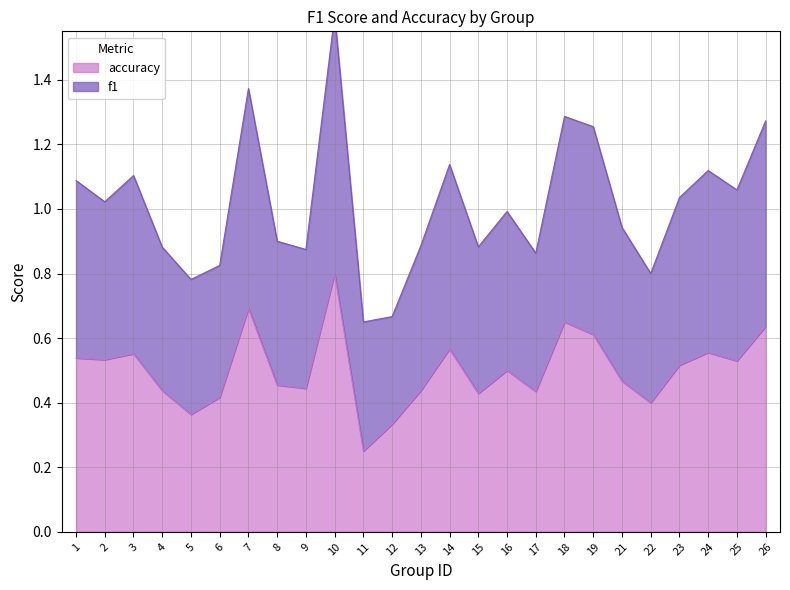

True or false: accuracy and f1 intersect in this chart.

False